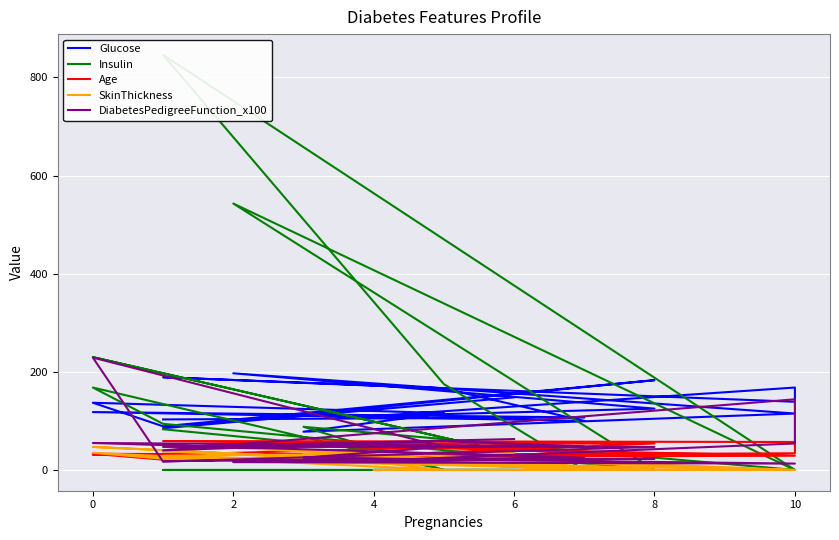

What is the value of the DiabetesPedigreeFunction_x100 point at the 13th from the left?

13